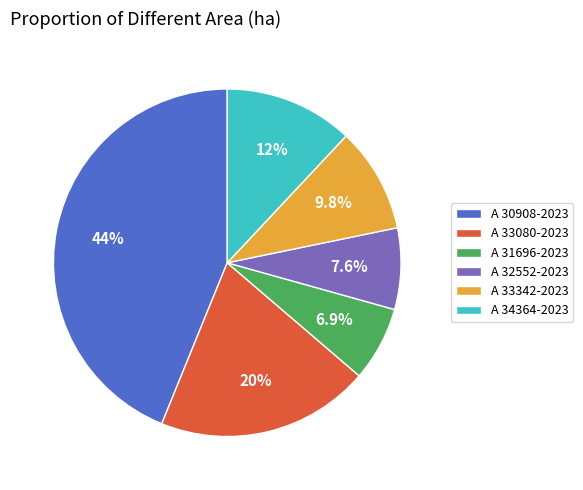

What percentage is the A 33342-2023 slice, to the nearest percent?

10%